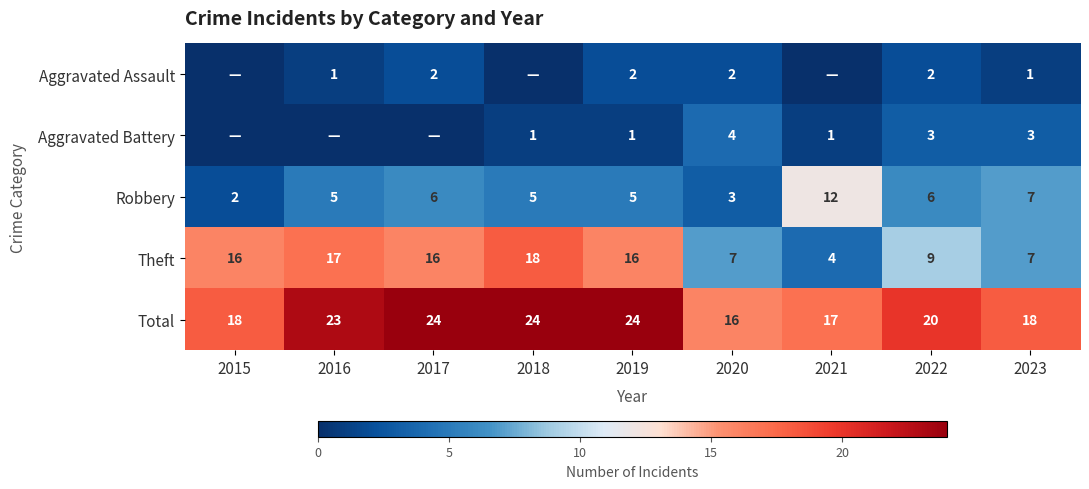

The value of Total at 2017 is 24. True or false?

True